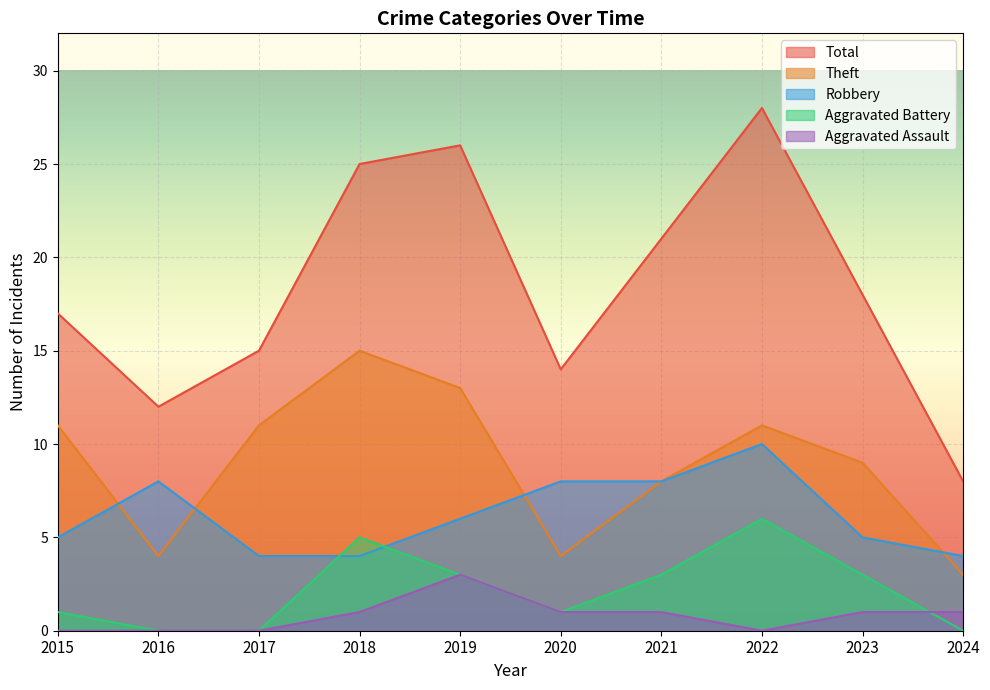

How many times do Robbery and Aggravated Battery cross each other?

2